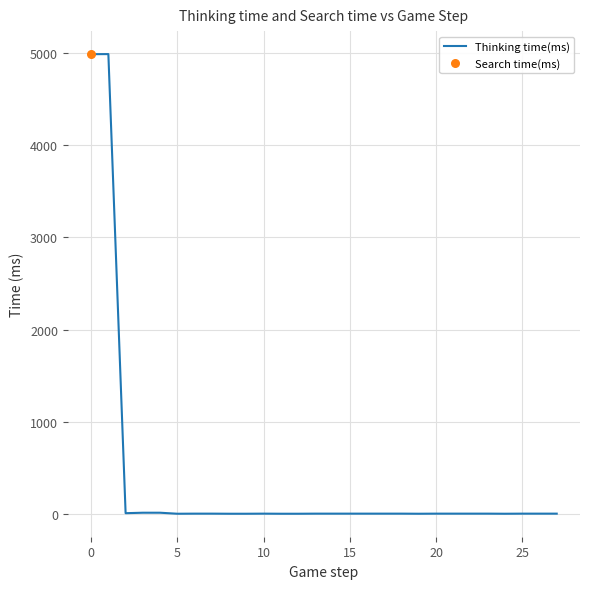

What is the change in value from 12 to 17?

+1